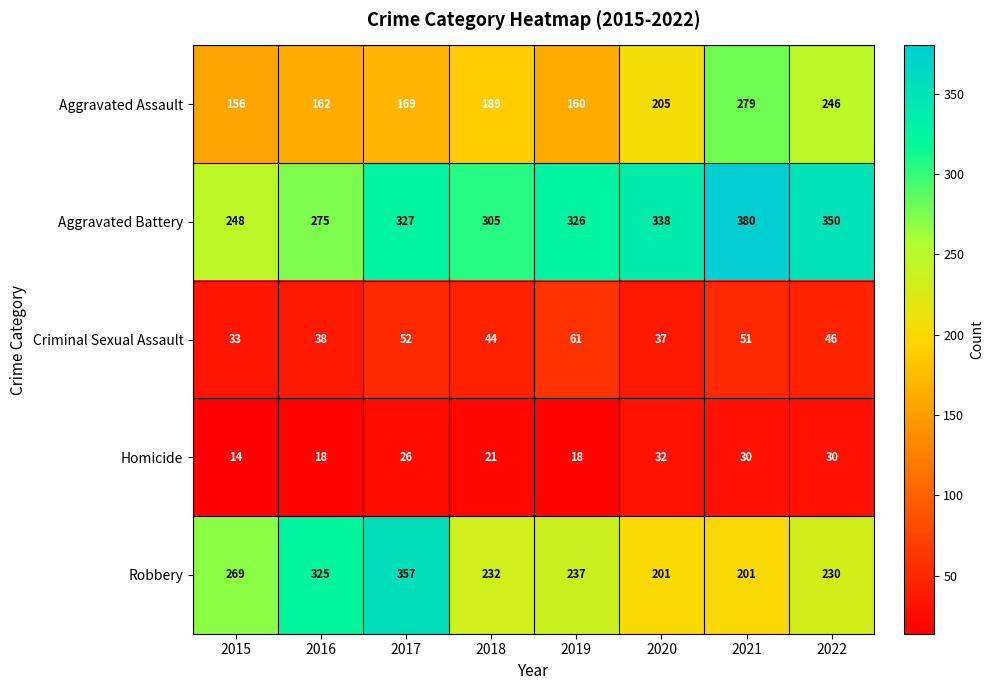

What is the spread (max minus min) of values at 2018?

284